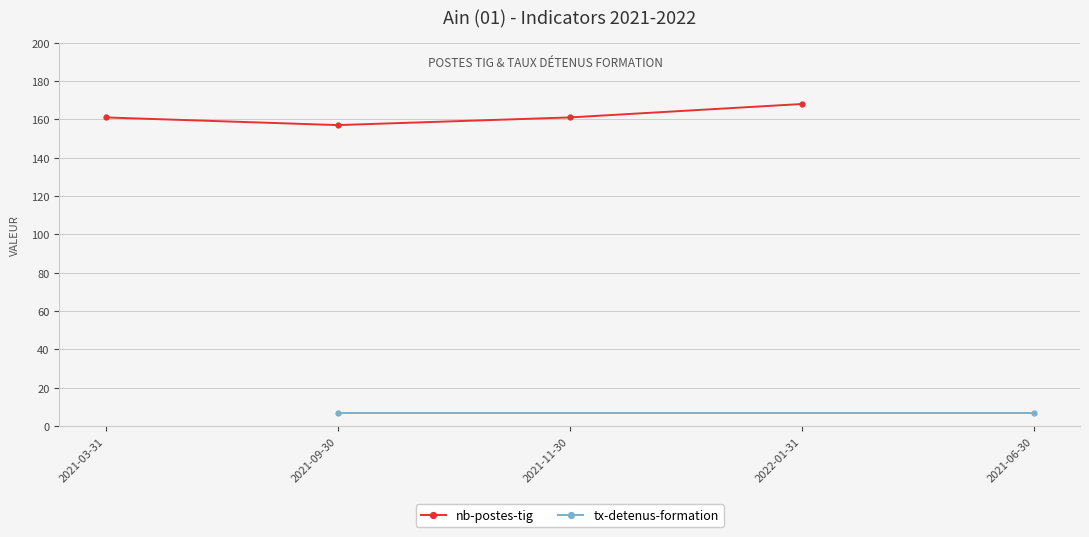

How many values are between 161 and 168?

3